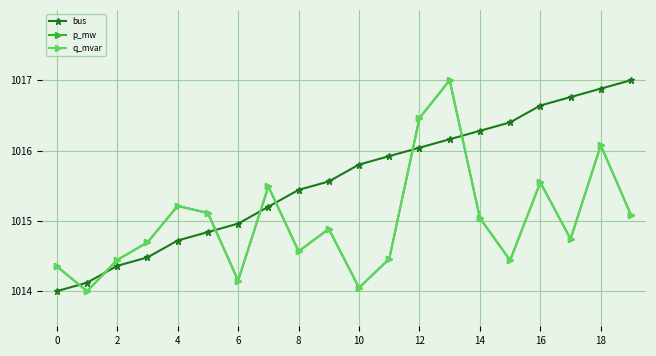

Which series has the widest spread of values?

bus